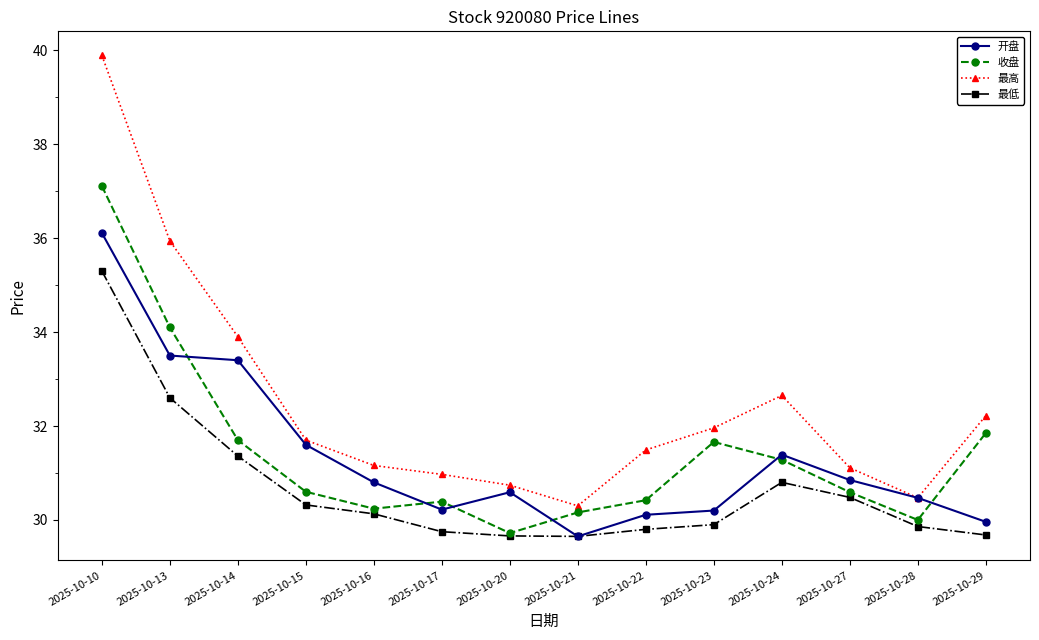

How many lines are shown in the chart?

4